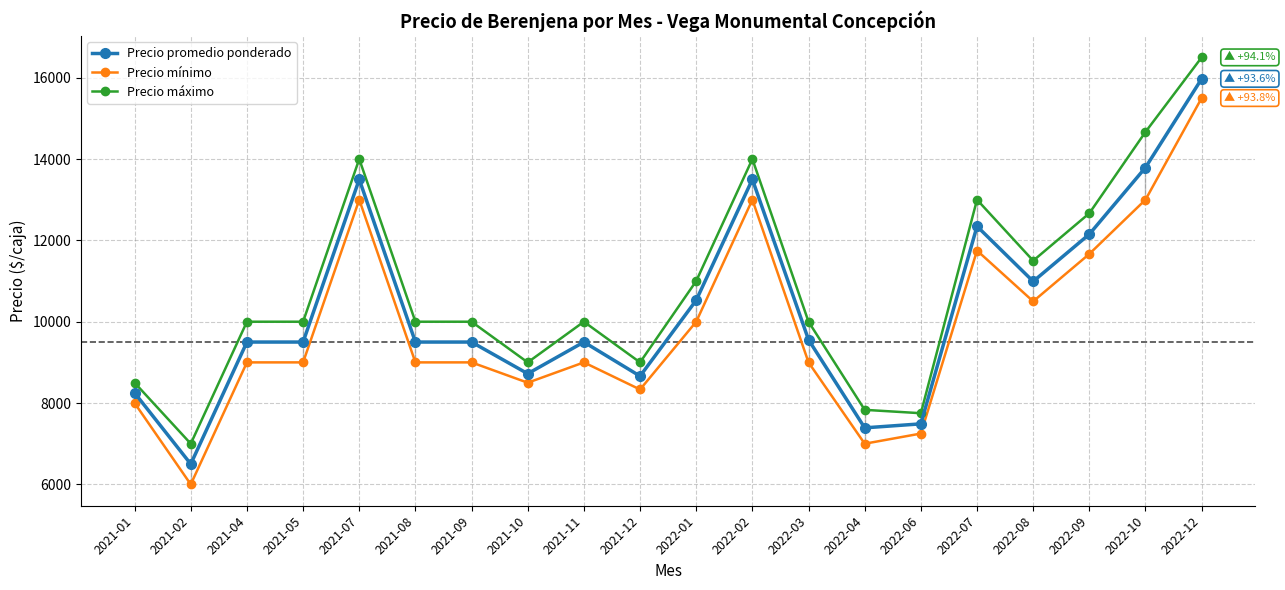

List the series in order of their overall mean, lowest first.

Precio mínimo, Precio promedio ponderado, Precio máximo